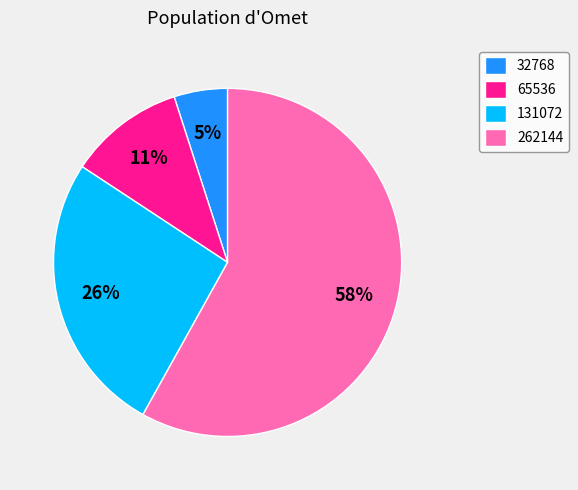

Which has a higher value, 262144 or 65536?

262144